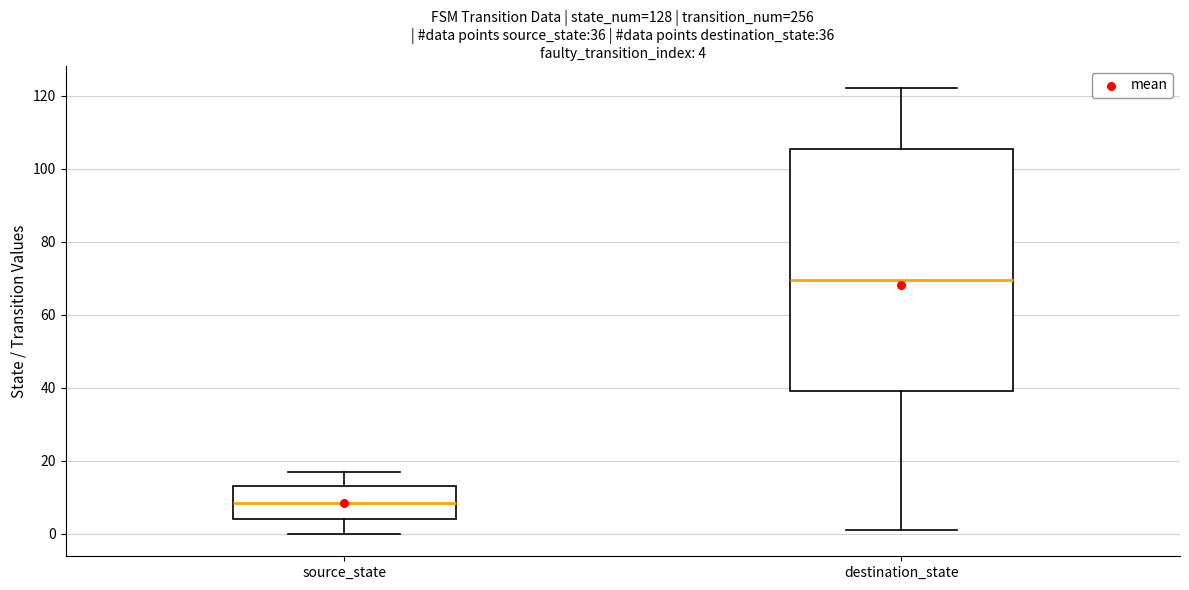

Which box's median line is the lowest?

source_state